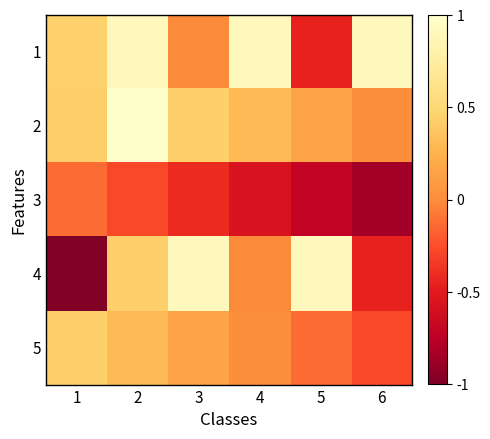

At how many categories does at least one series exceed 0?

6